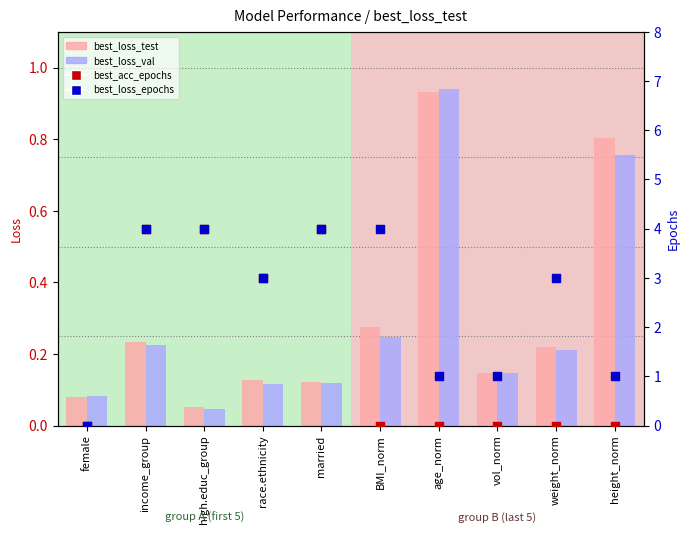

What are all the series names shown in the legend?

best_loss_test, best_loss_val, best_acc_epochs, best_loss_epochs